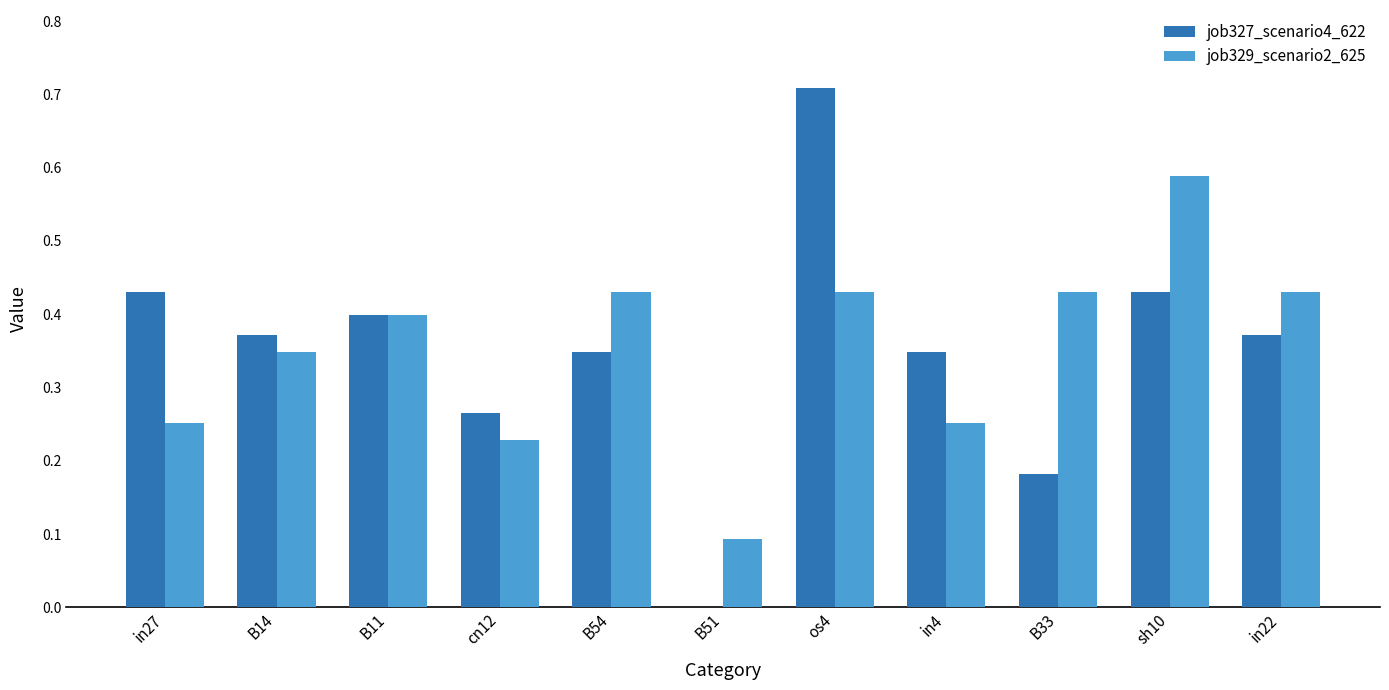

Which category has the highest value in the job327_scenario4_622 series?

os4